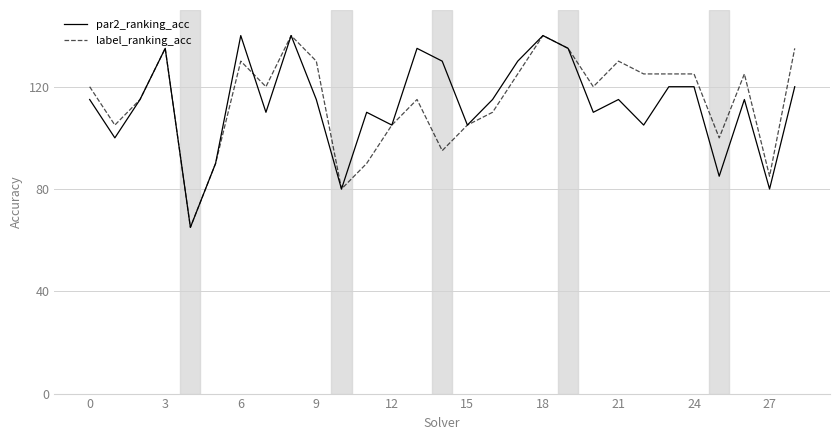

How many lines are shown in the chart?

2